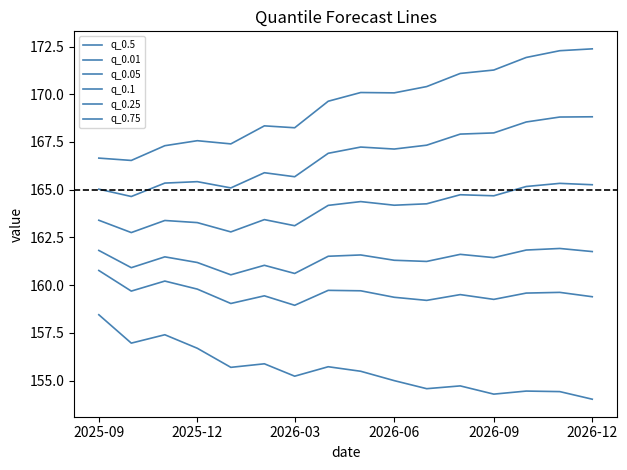

How many lines are shown in the chart?

6